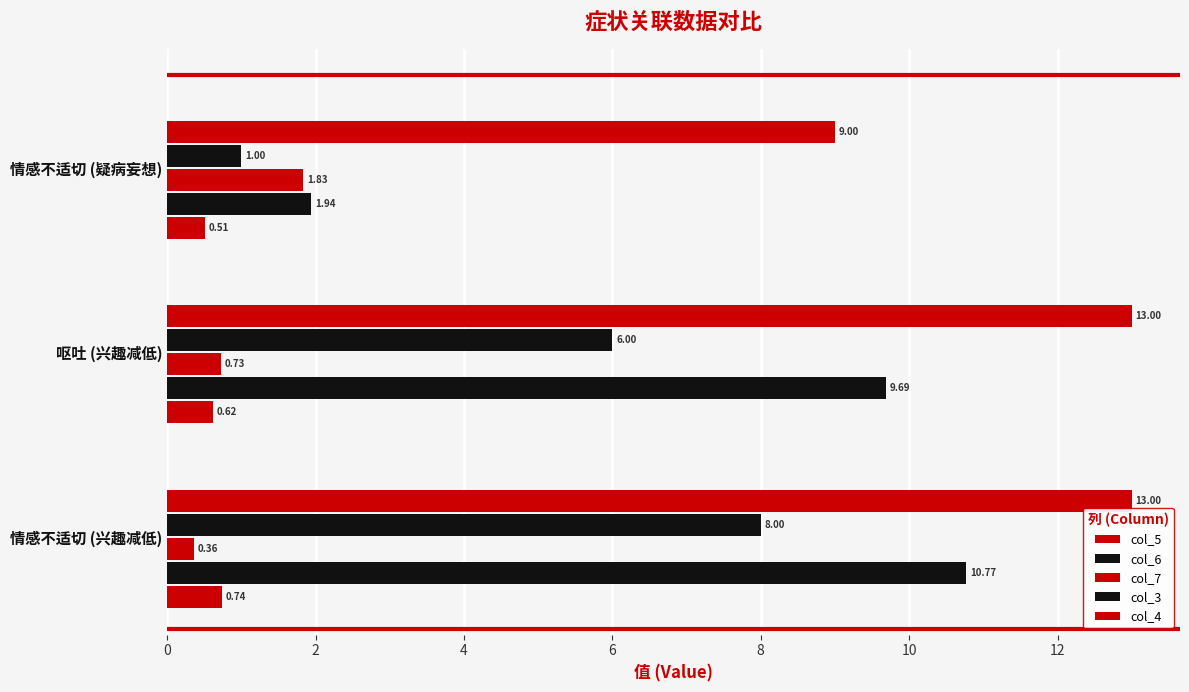

What is the average value of the col_4 series?

11.7